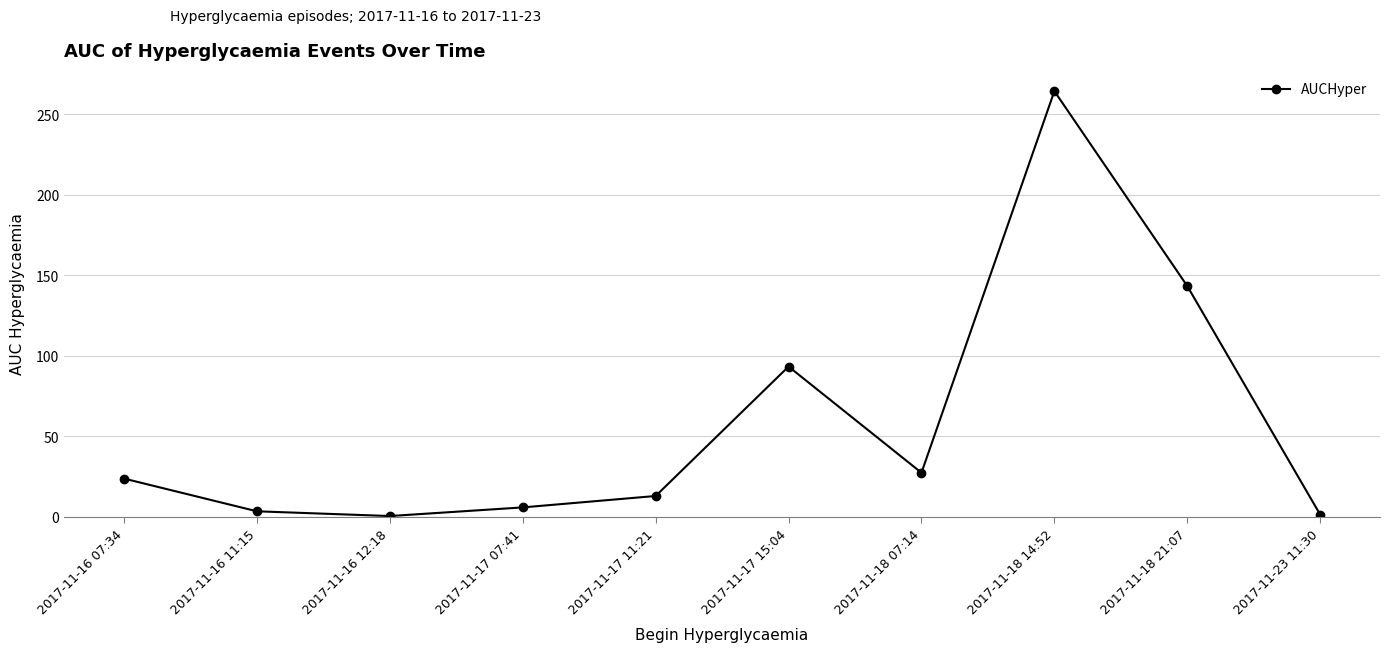

True or false: the data shows 35.8 at 2017-11-18 07:14.

False